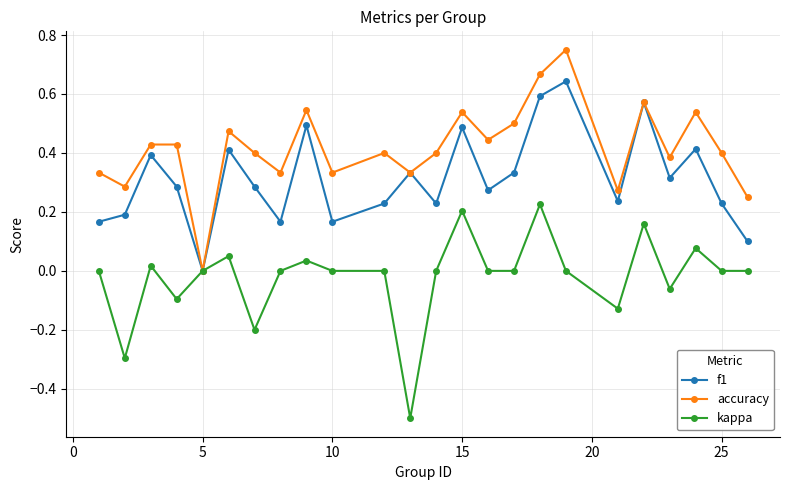

Which series has the largest total across all categories?

accuracy